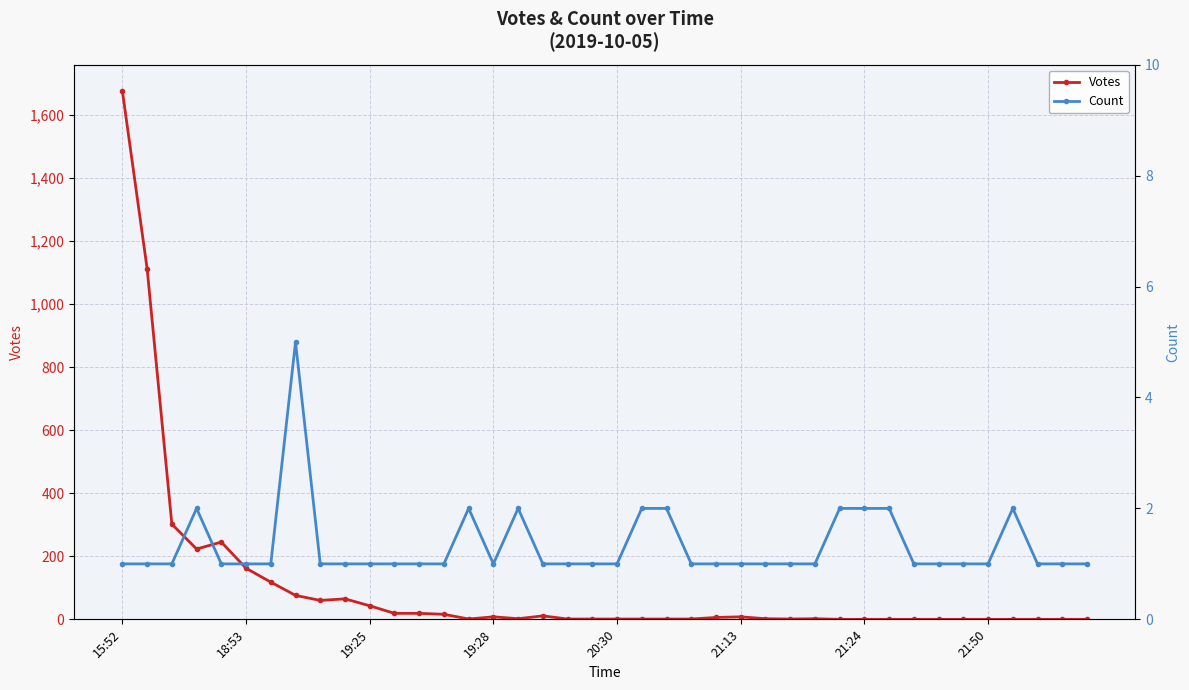

How many lines are shown in the chart?

2